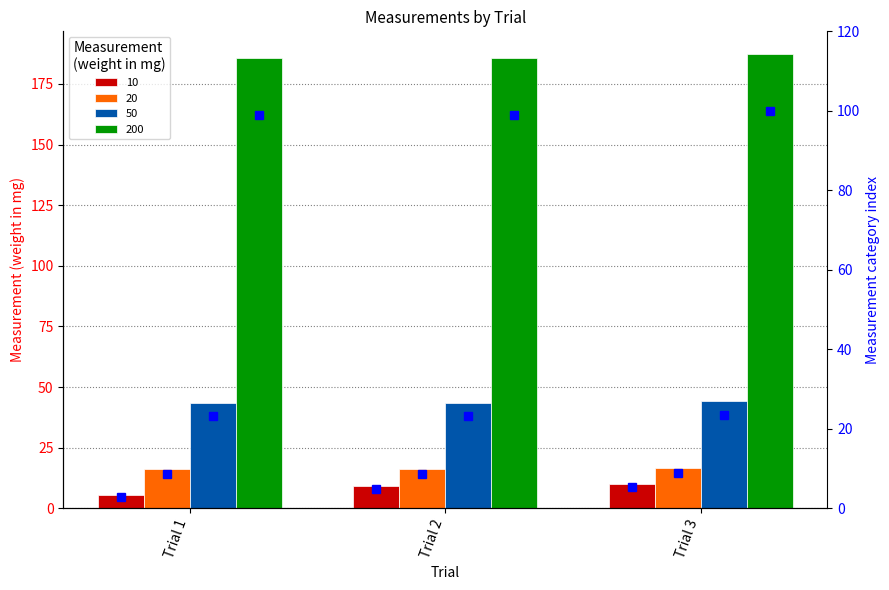

Where is 200 (pct) nearest to the value 99?

Trial 1